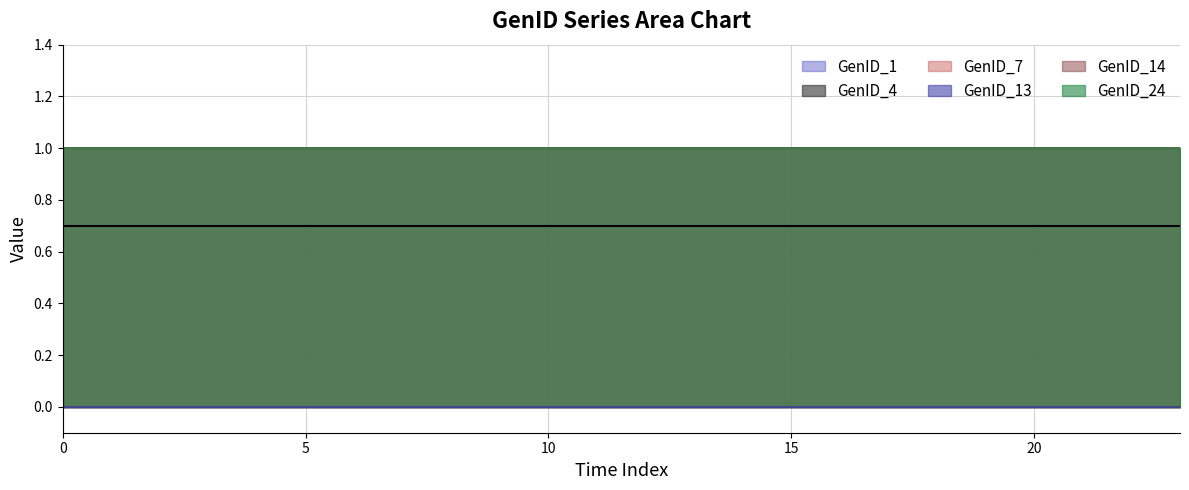

What is the lowest value of the GenID_14 series?

1